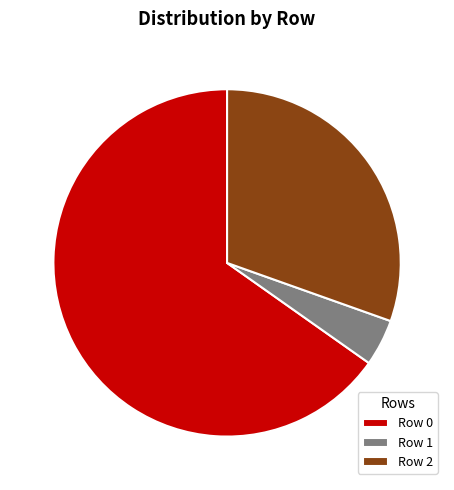

To the nearest percent, what is the average slice percentage?

33%